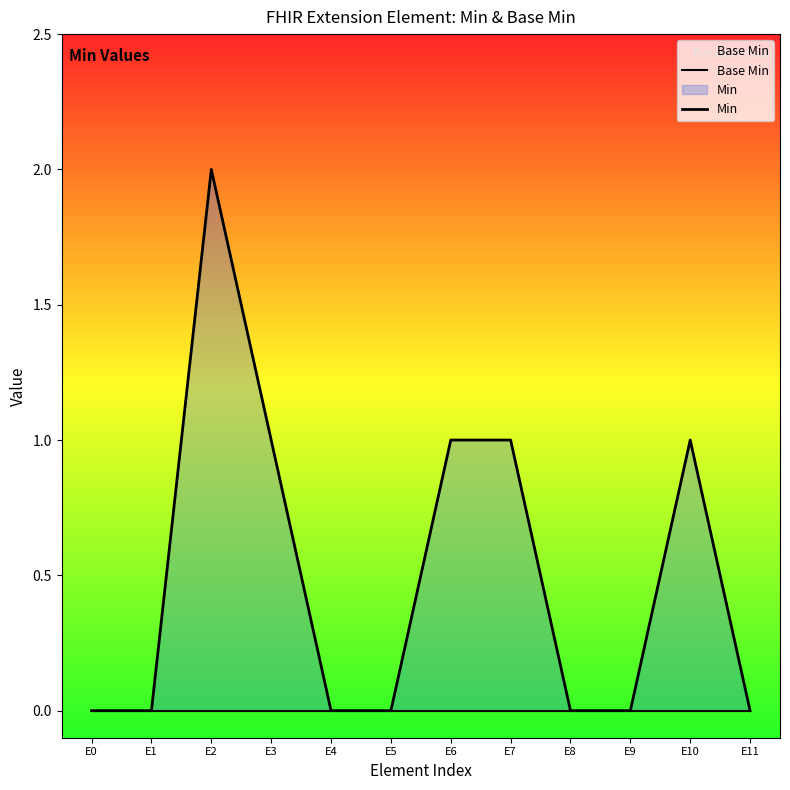

List the labels in order of Min value, smallest first.

E0, E1, E4, E5, E8, E9, E11, E3, E6, E7, E10, E2